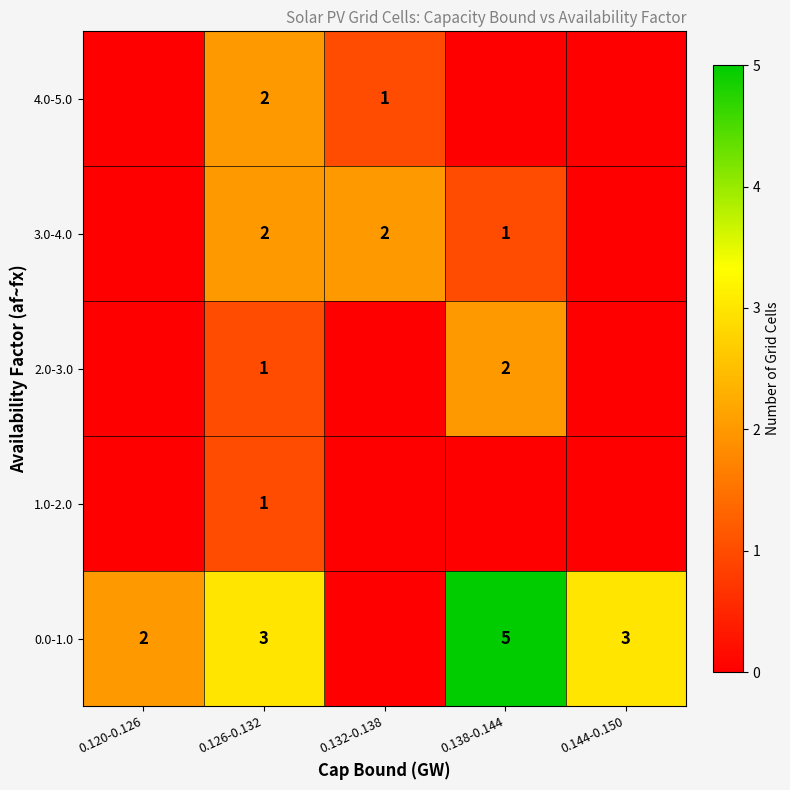

The 0.0-1.0 series shows 2 at 0.144-0.150. True or false?

False